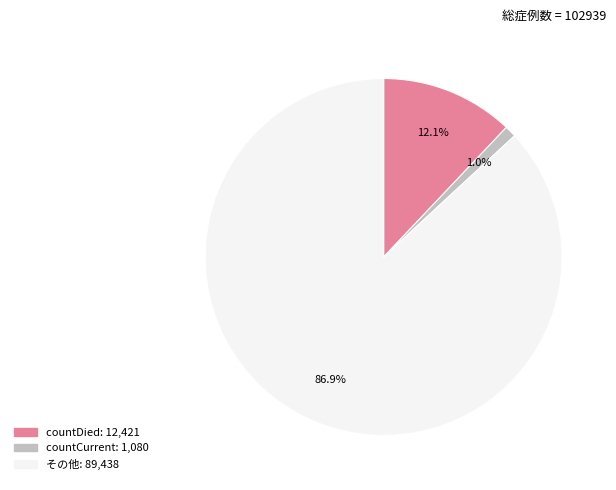

To the nearest percent, what is the difference between the largest and smallest slice percentages?

86%